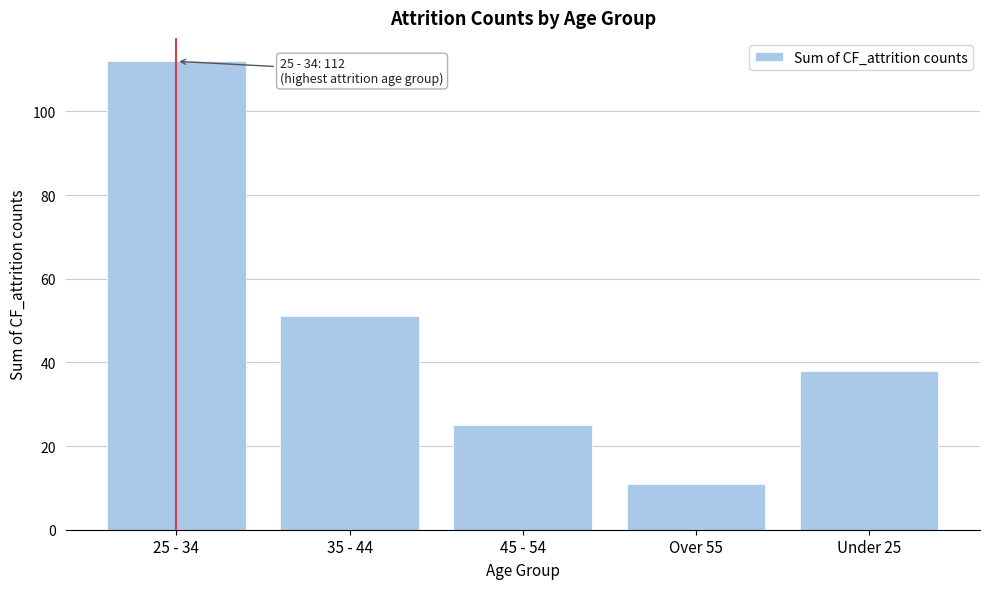

Reading left to right, what are all the values shown in this chart?

112	51	25	11	38